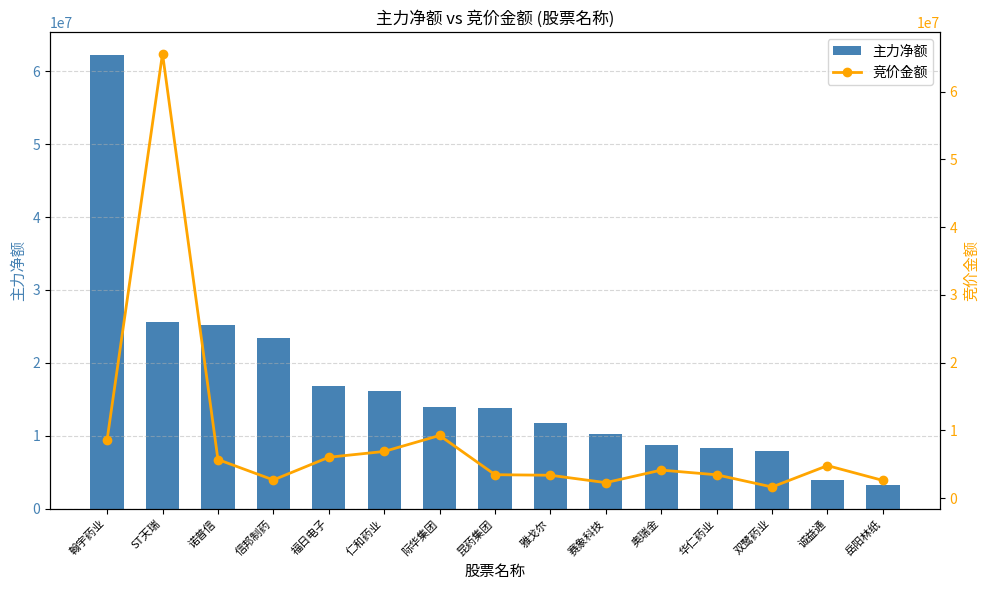

What is the label of the 12th bar from the right?

信邦制药